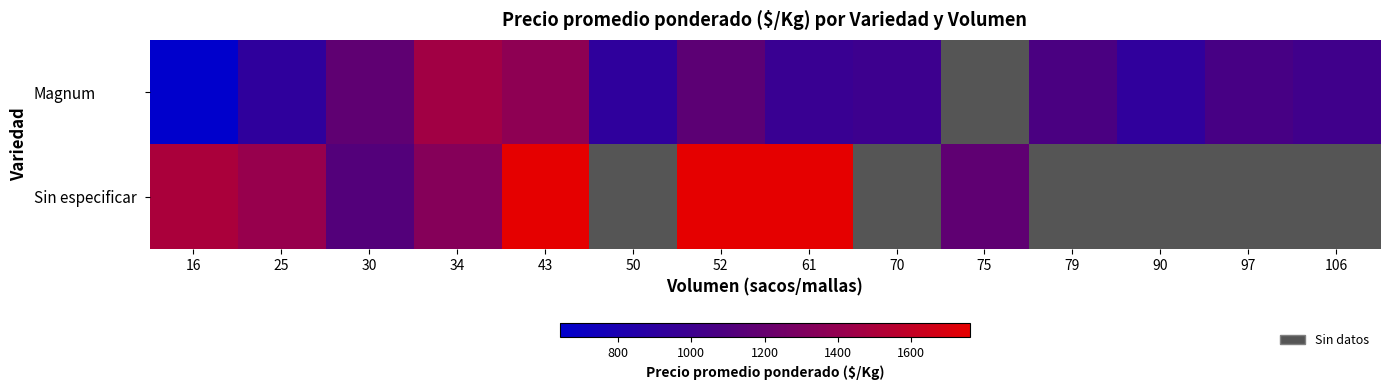

The Sin especificar series shows 548 at 25. True or false?

False